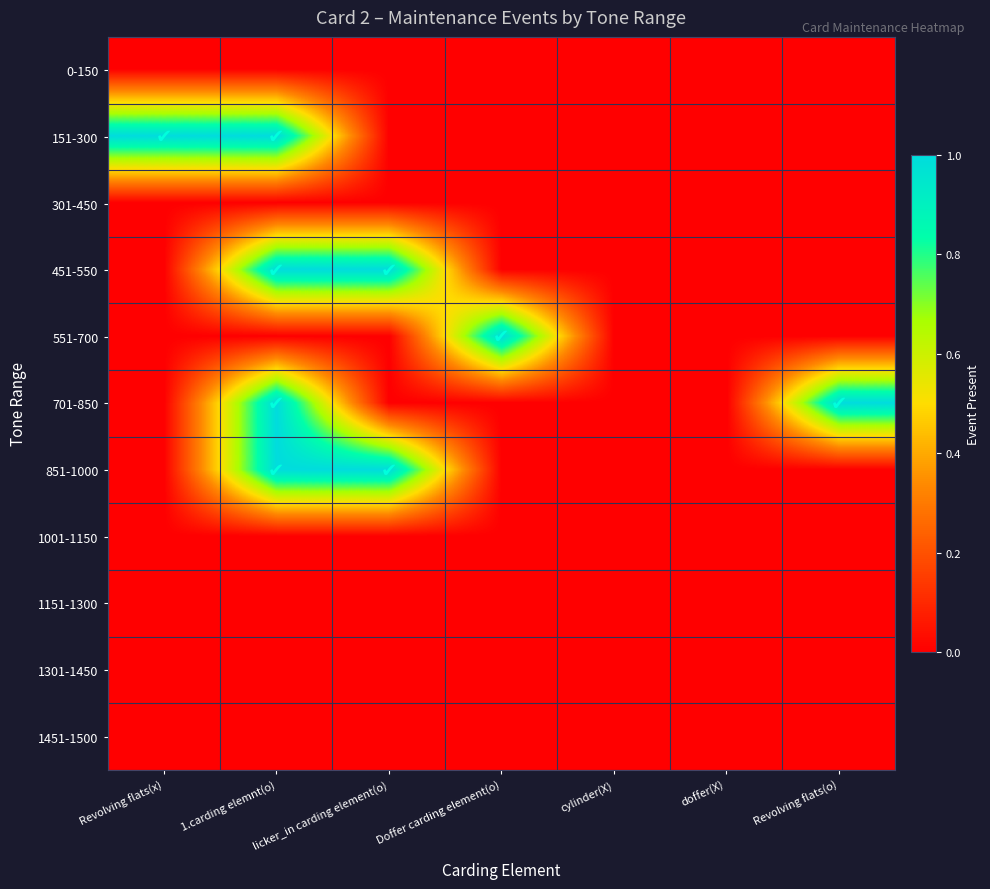

What is the maximum value shown in the chart?

1